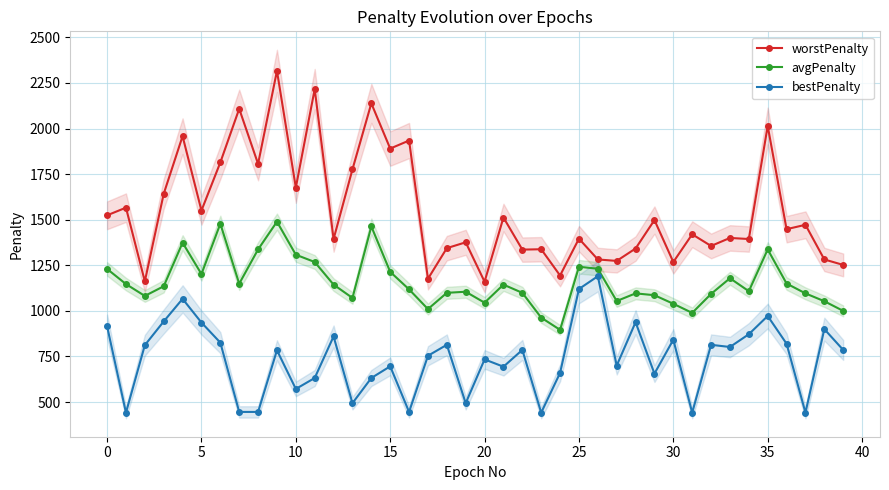

At which label is worstPenalty closest to 1738?

13